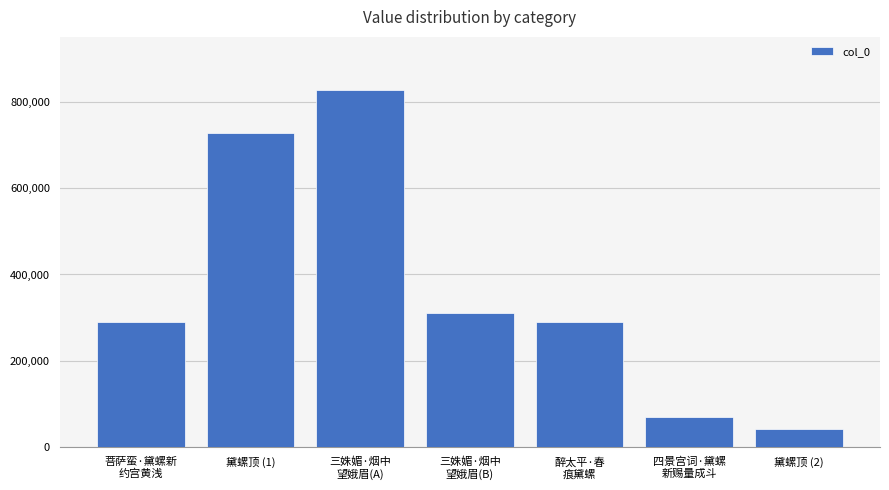

What is the maximum value shown in the chart?

827100